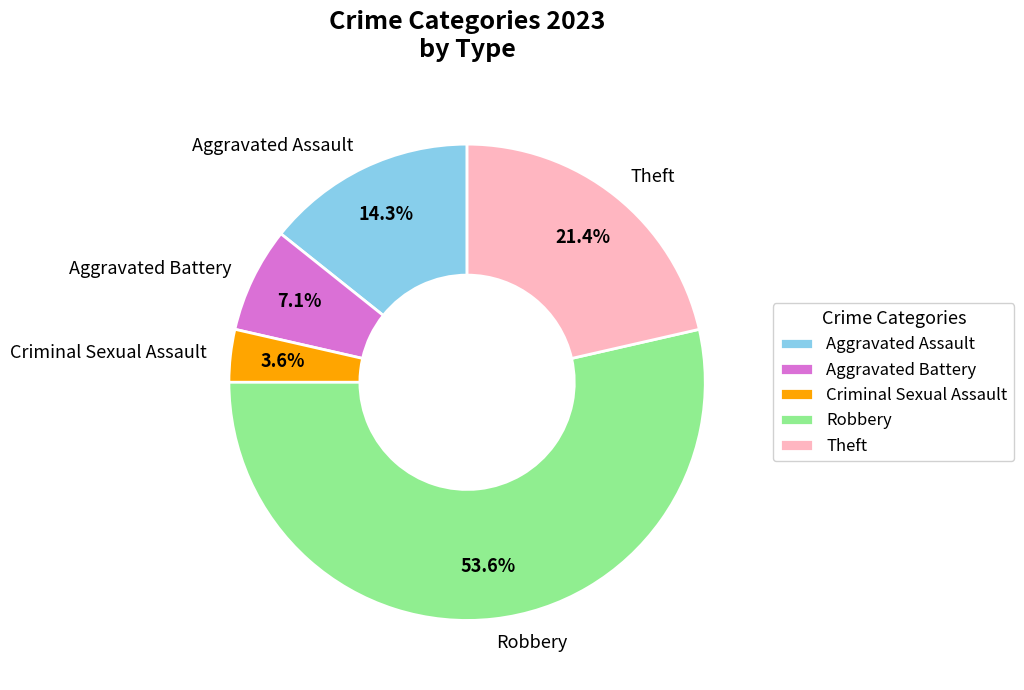

To the nearest percent, what is the difference between the Robbery and Criminal Sexual Assault slice percentages?

50%